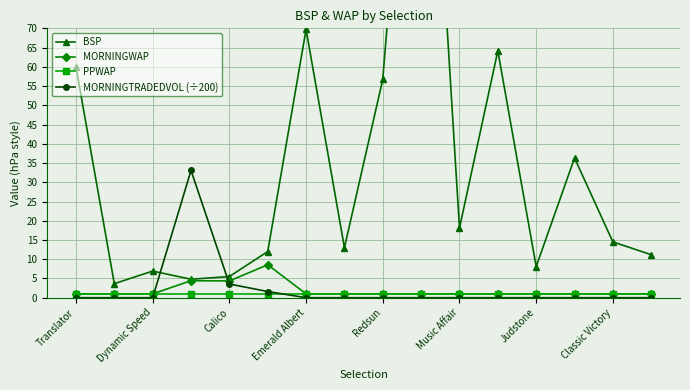

How many times do MORNINGWAP and MORNINGTRADEDVOL (÷200) cross each other?

2